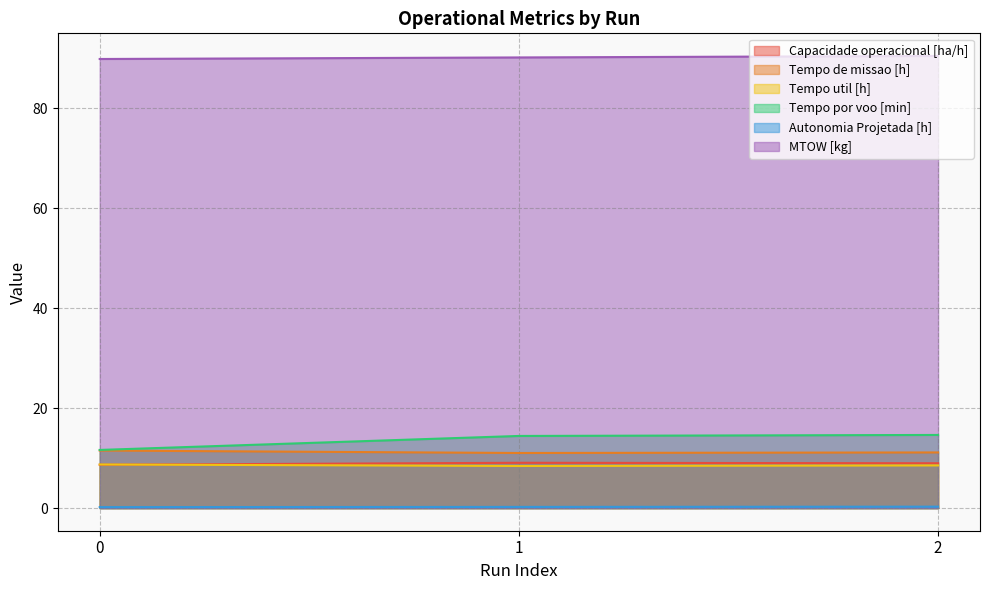

List the labels in order of Autonomia Projetada [h] value, largest first.

2, 1, 0